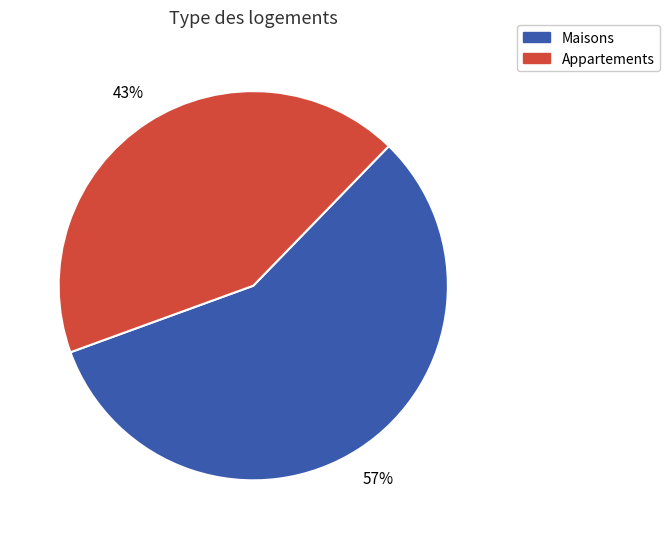

How many slices are in this pie chart?

2